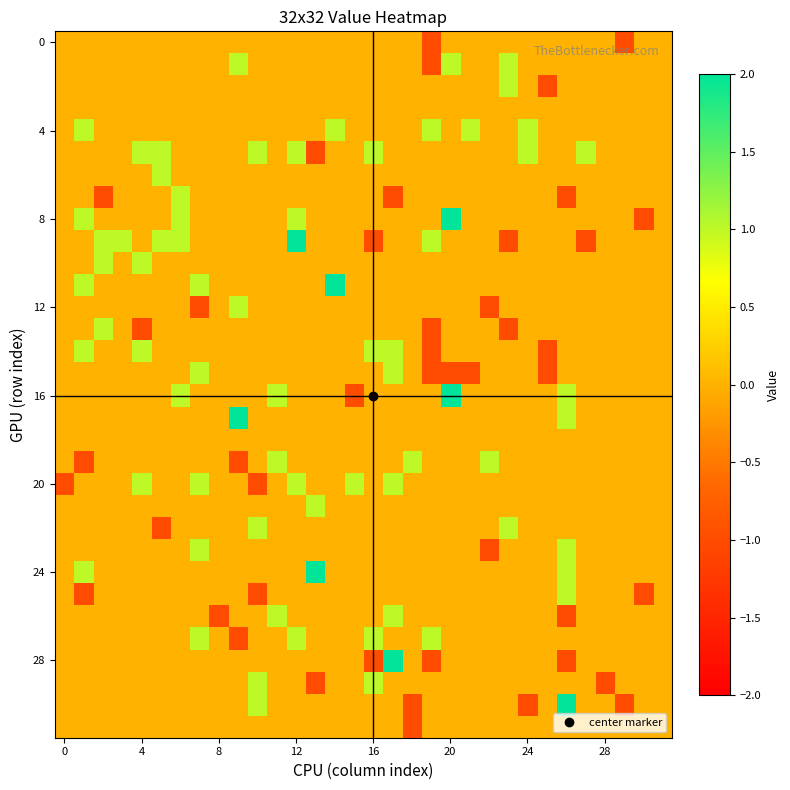

How many data points does each series have?

32